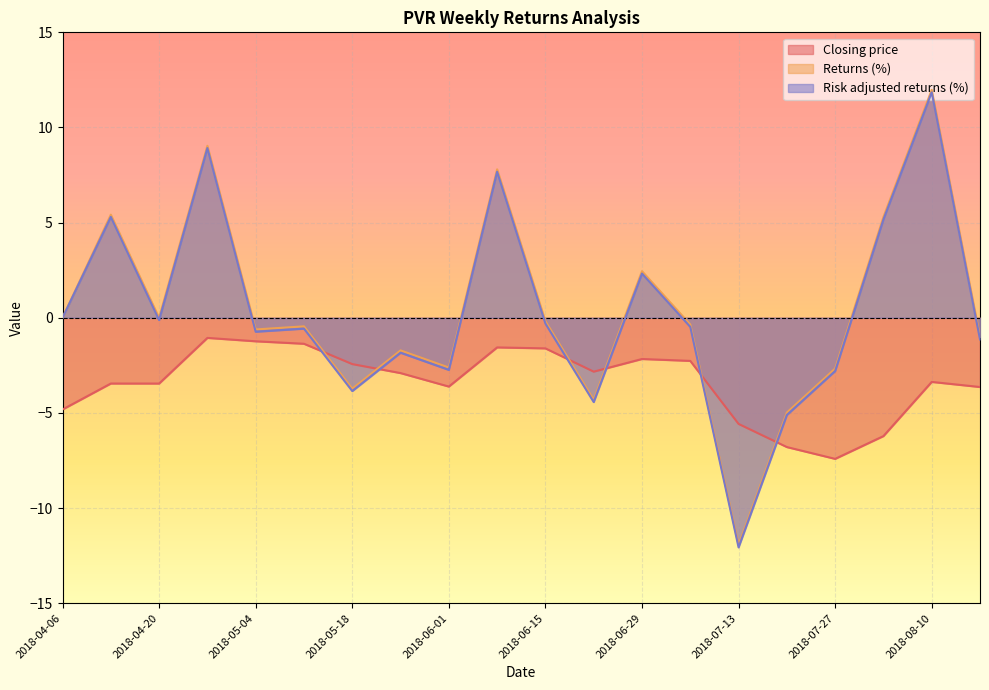

Which series has the largest total across all categories?

Returns (%)